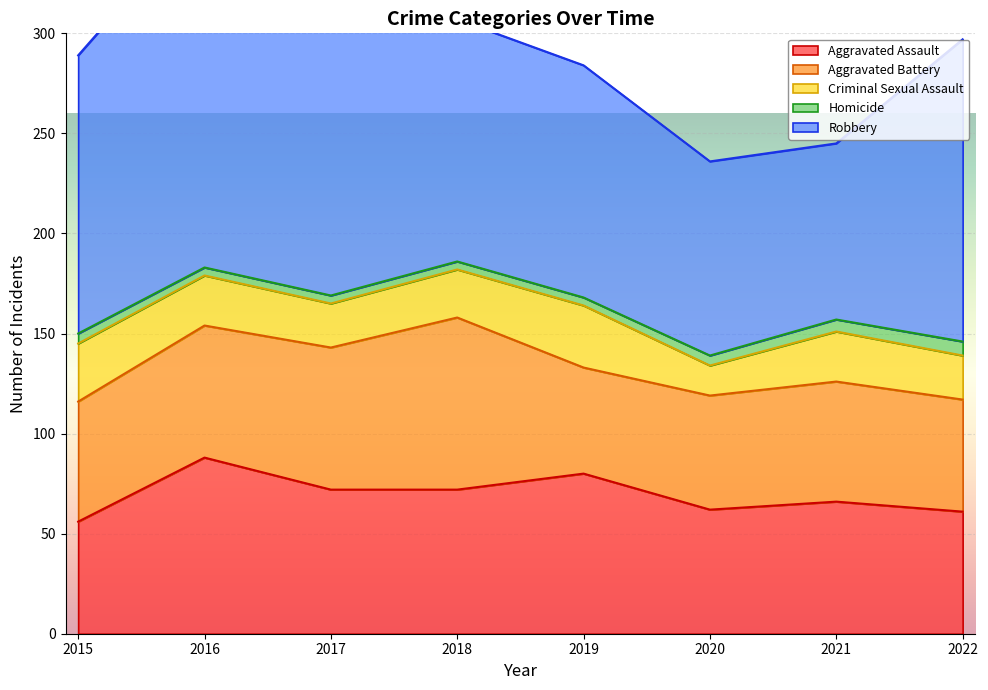

How many lines are shown in the chart?

5